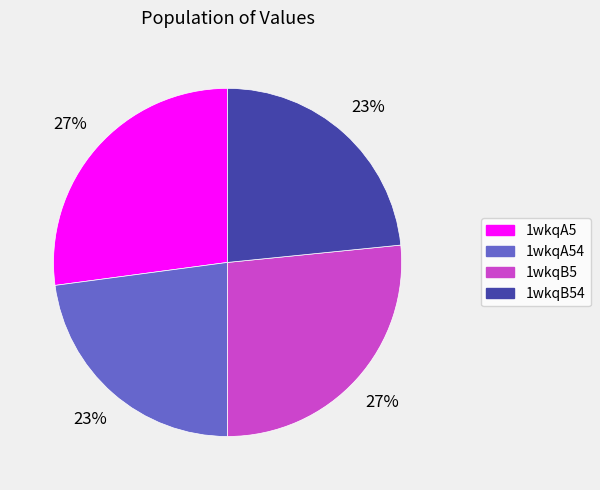

Between 1wkqB5 and 1wkqA54, which is larger?

1wkqB5